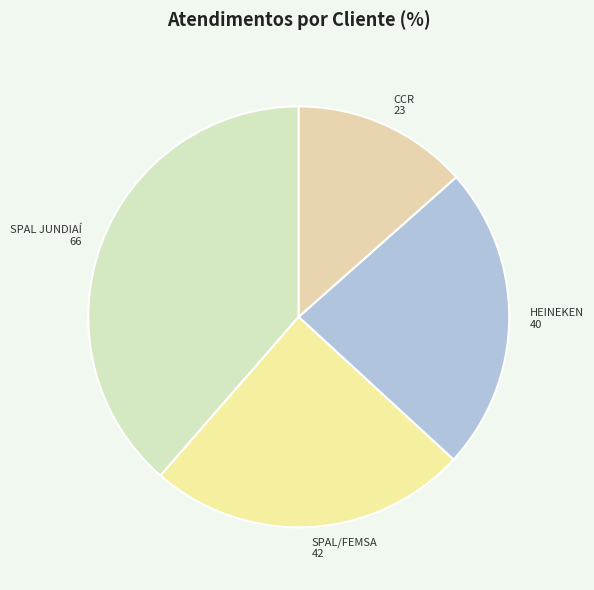

Count the number of slices in the pie.

4